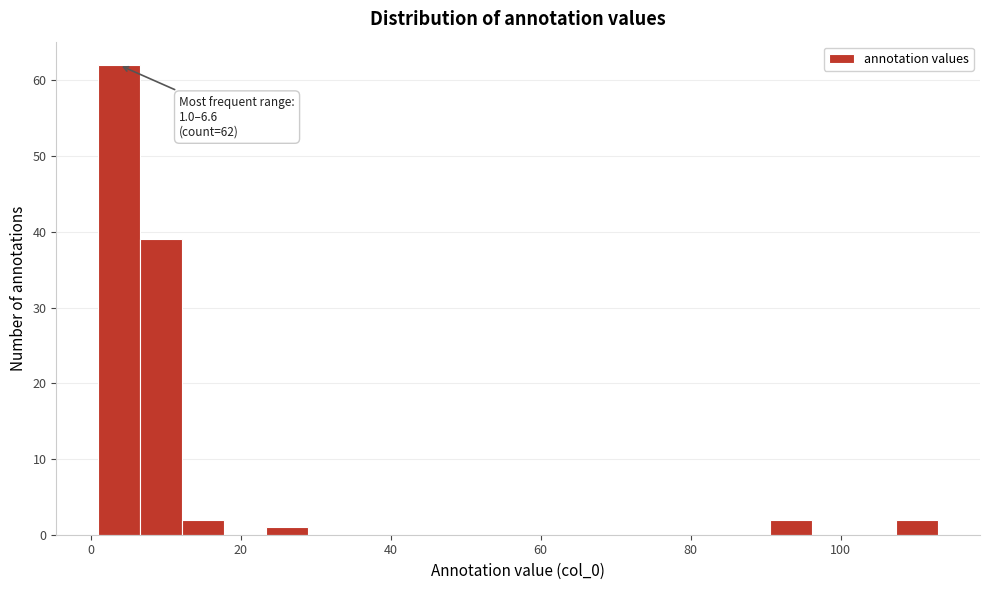

Read against the x-axis, roughly where is the centre of the tallest bar?

4